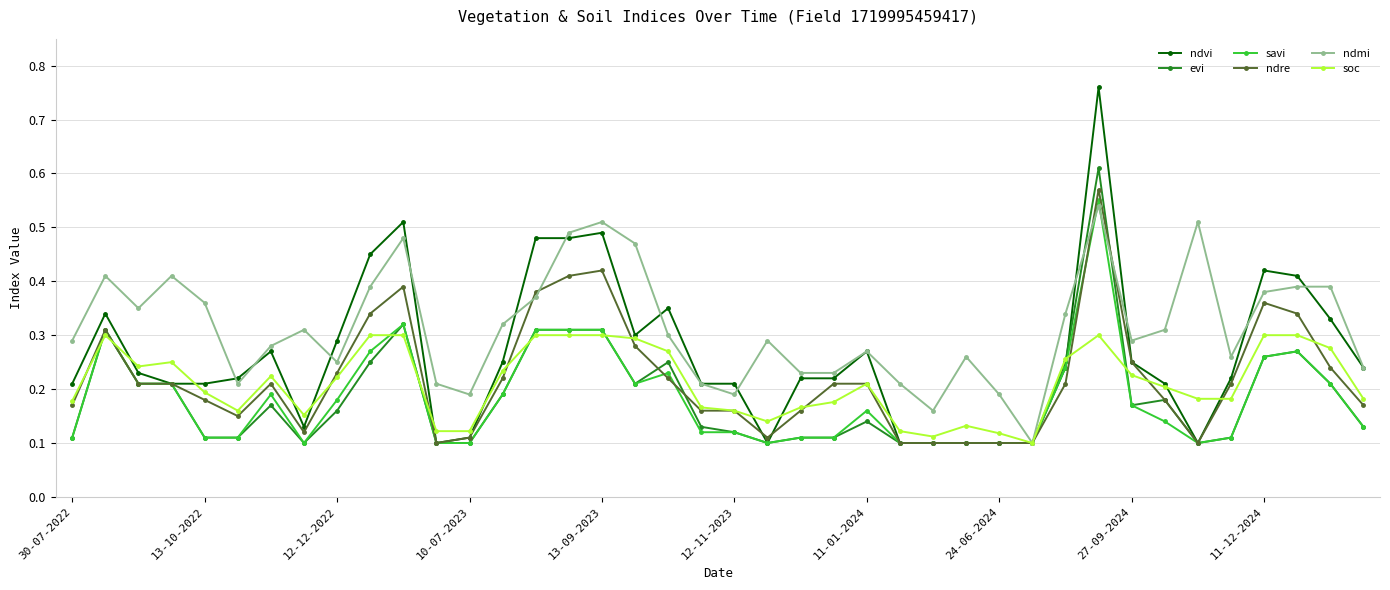

How many ndmi values are between 0 and 1?

40